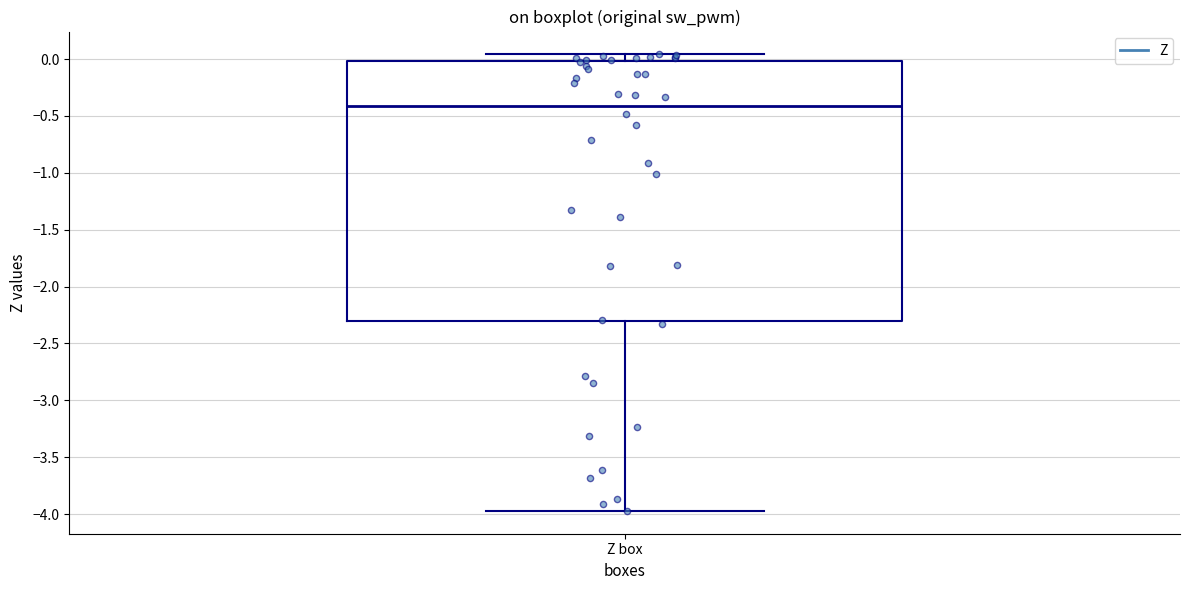

Where is the upper edge of the box for Z box on the y-axis? The values are not printed on the chart, so give them approximately, as read against the axis.

0.00